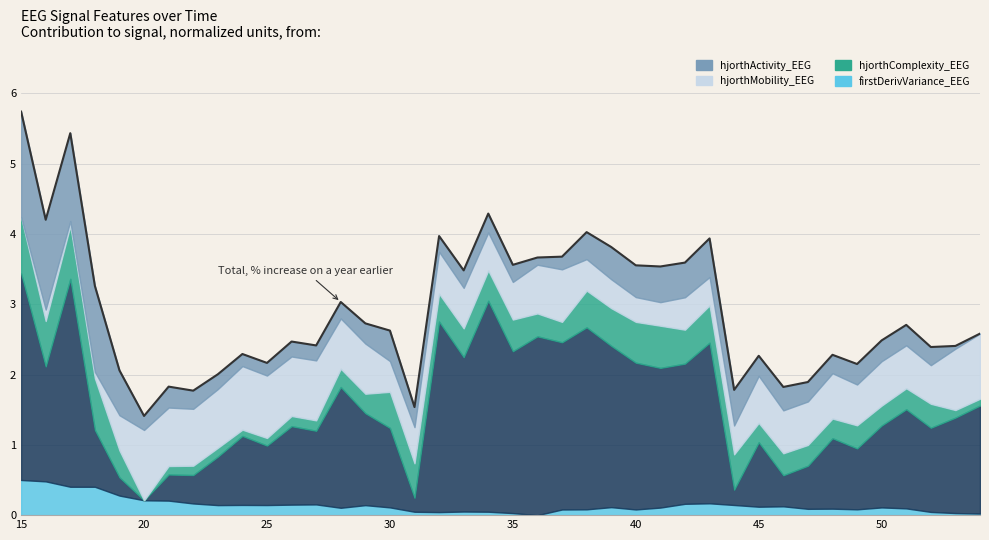

What is the sum of all values?

116.8